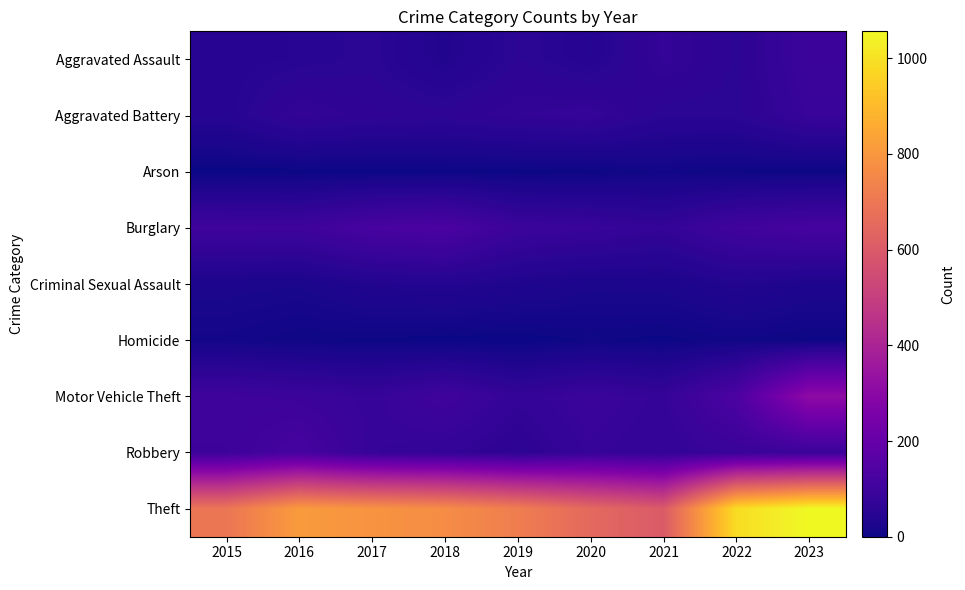

Reading left to right, transcribe all the data shown in this chart.

Aggravated Assault: 2015=47	2016=50	2017=56	2018=35	2019=58	2020=45	2021=72	2022=57	2023=91
Aggravated Battery: 2015=46	2016=72	2017=63	2018=61	2019=70	2020=75	2021=54	2022=55	2023=84
Arson: 2015=0	2016=1	2017=1	2018=2	2019=2	2020=3	2021=8	2022=4	2023=2
Burglary: 2015=100	2016=97	2017=123	2018=131	2019=91	2020=84	2021=72	2022=104	2023=118
Criminal Sexual Assault: 2015=24	2016=21	2017=35	2018=39	2019=31	2020=23	2021=24	2022=37	2023=29
Homicide: 2015=11	2016=5	2017=3	2018=1	2019=0	2020=5	2021=2	2022=7	2023=3
Motor Vehicle Theft: 2015=99	2016=92	2017=79	2018=102	2019=73	2020=89	2021=76	2022=135	2023=311
Robbery: 2015=94	2016=120	2017=79	2018=72	2019=57	2020=80	2021=71	2022=85	2023=90
Theft: 2015=695	2016=811	2017=789	2018=768	2019=721	2020=651	2021=600	2022=987	2023=1056